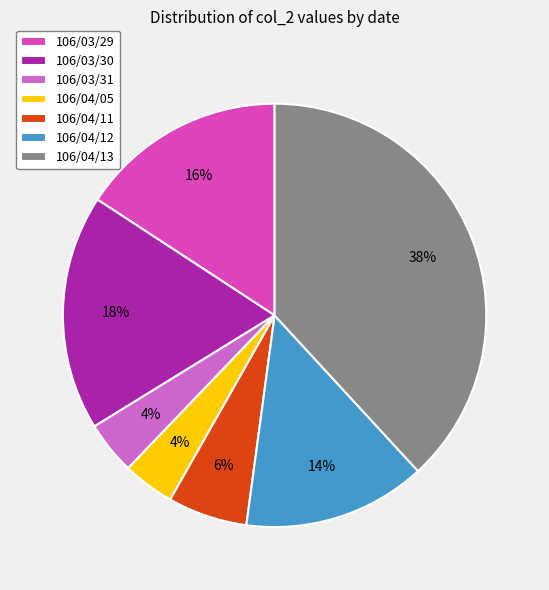

Count the number of slices in the pie.

7